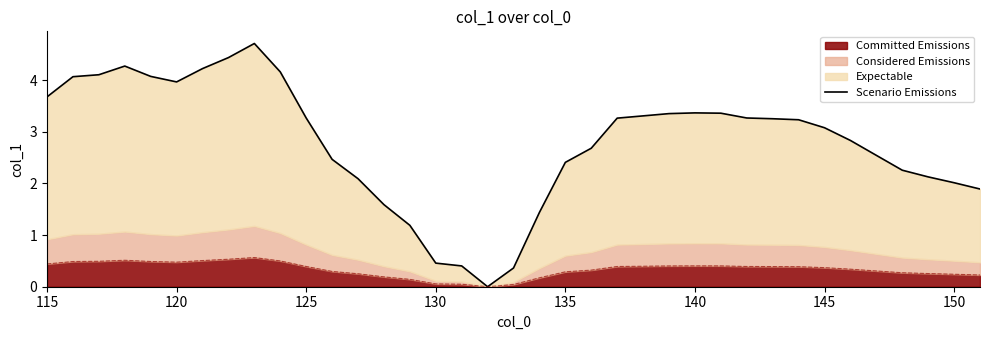

True or false: the data has more than 0 interior local peaks.

True